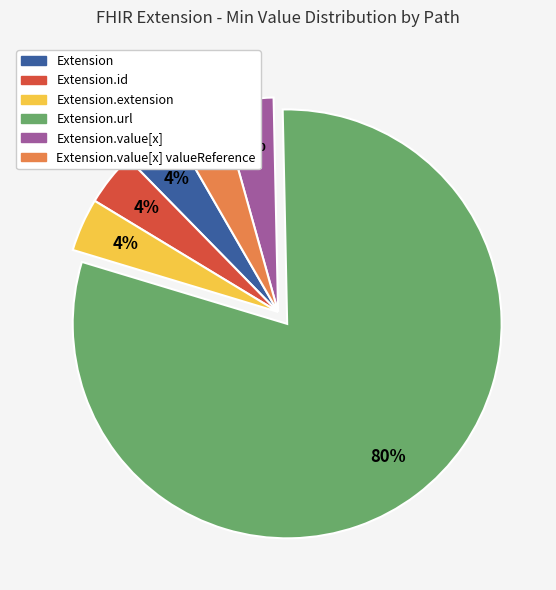

Which has a higher value, Extension.url or Extension.id?

Extension.url